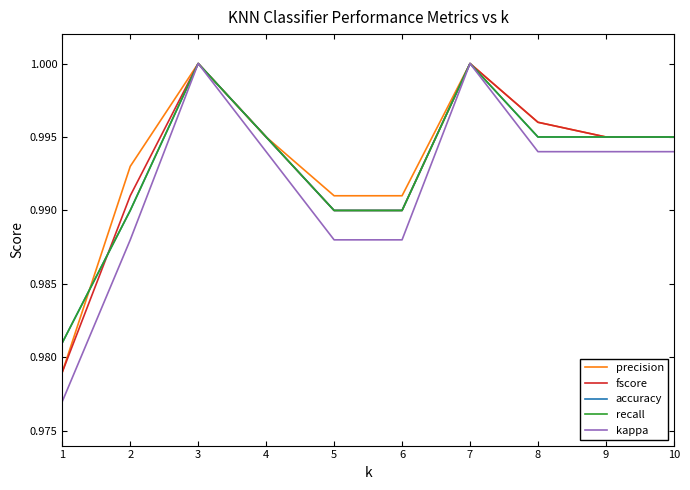

Does the chart display data point markers on the line(s)?

No